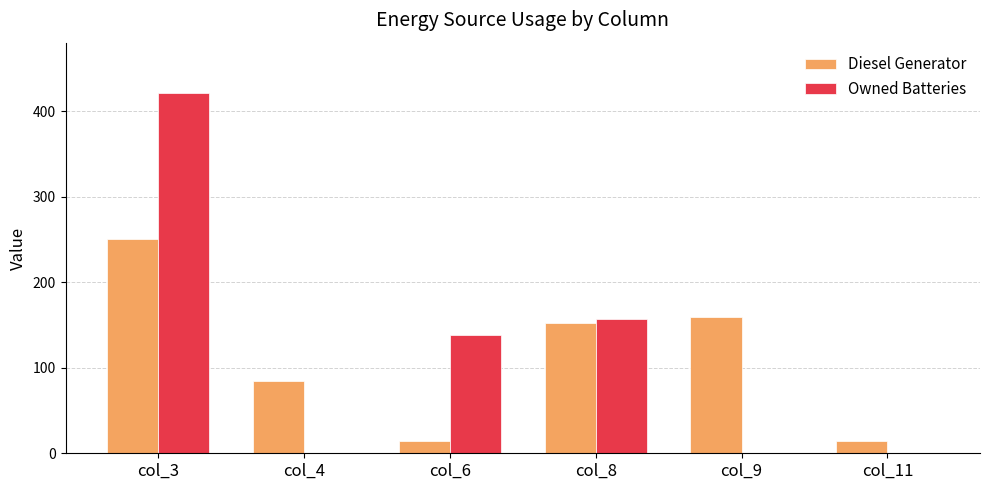

At which category does the chart reach its peak across all series?

col_3